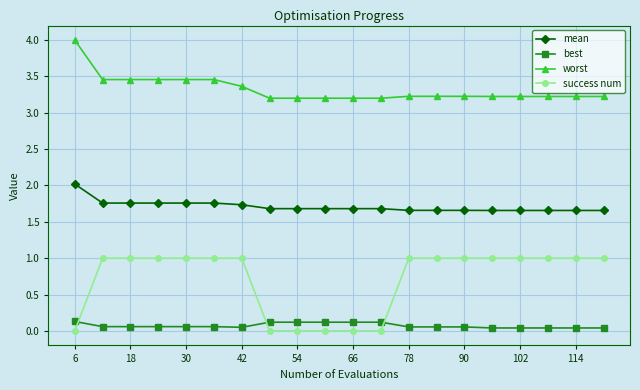

What is the greatest value displayed?

4.0